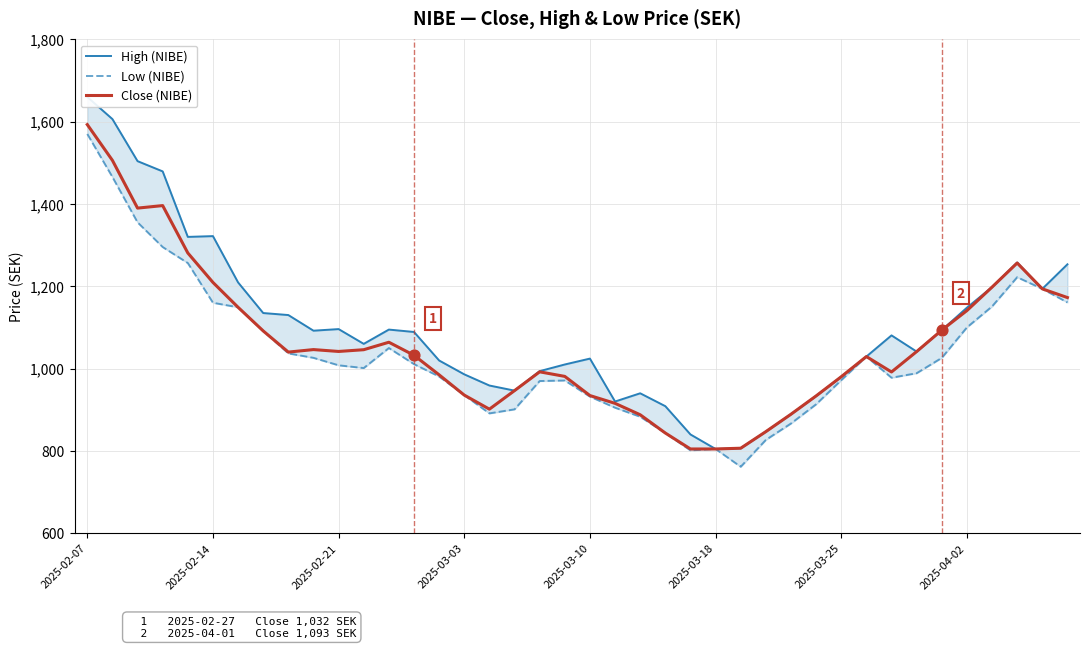

At how many categories does at least one series exceed 1108?

14